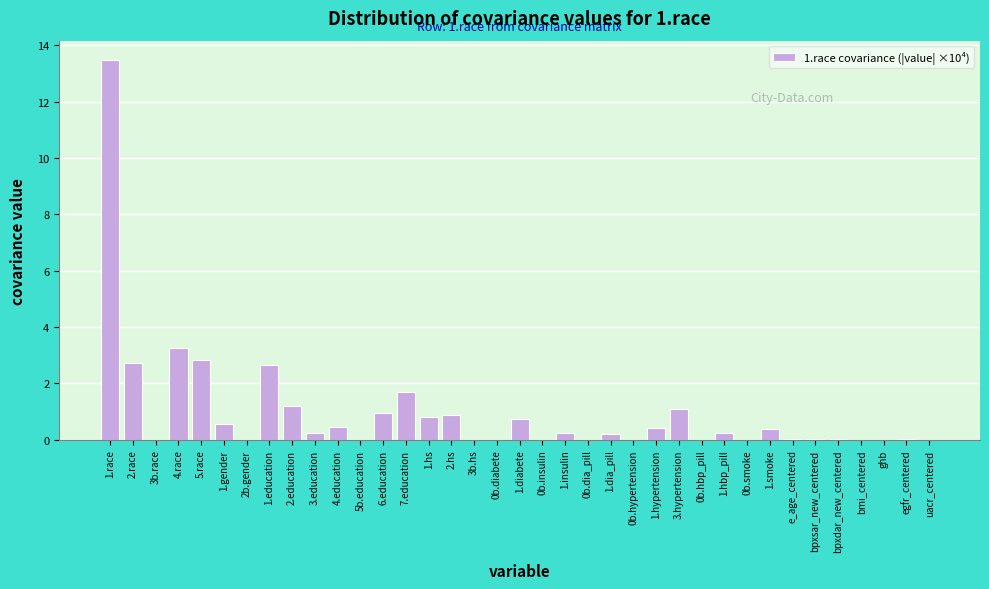

What is the change in value from 2.race to 2b.gender?

-2.7